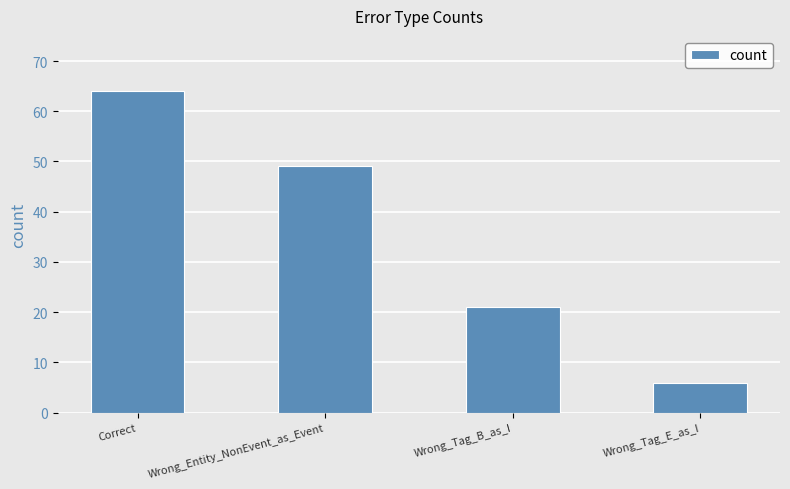

List the labels in order of value, smallest first.

Wrong_Tag_E_as_I, Wrong_Tag_B_as_I, Wrong_Entity_NonEvent_as_Event, Correct